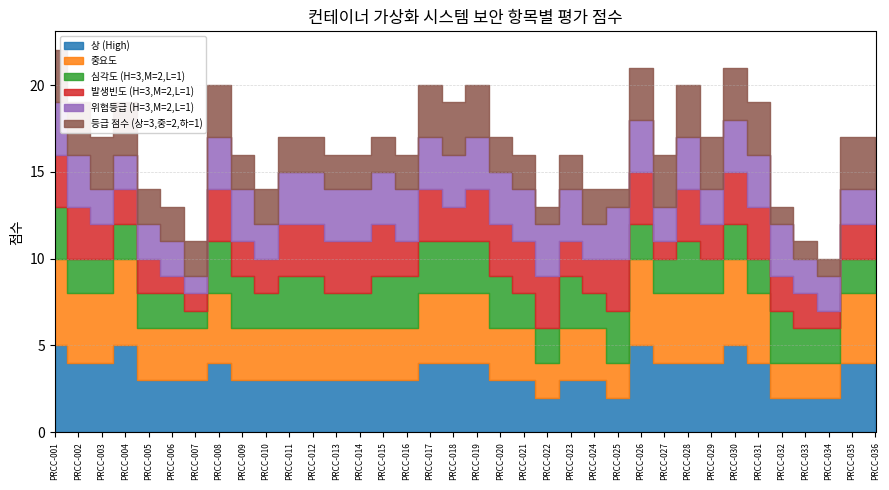

What is the value of the 상 (High) point at the 16th from the left?

3